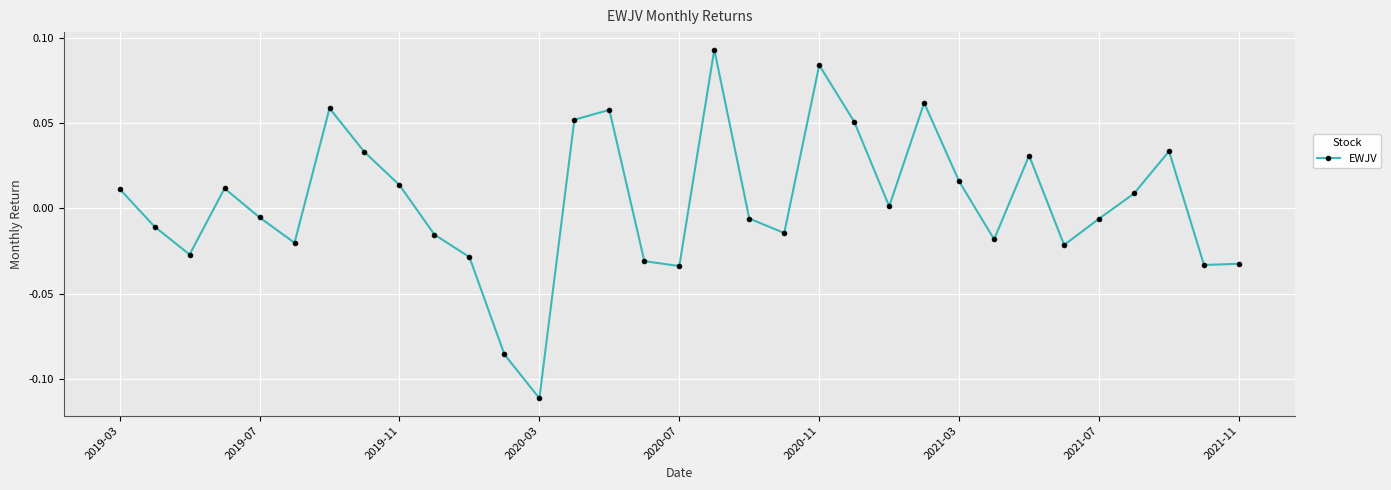

What is the difference between the second highest and second lowest values?

0.2